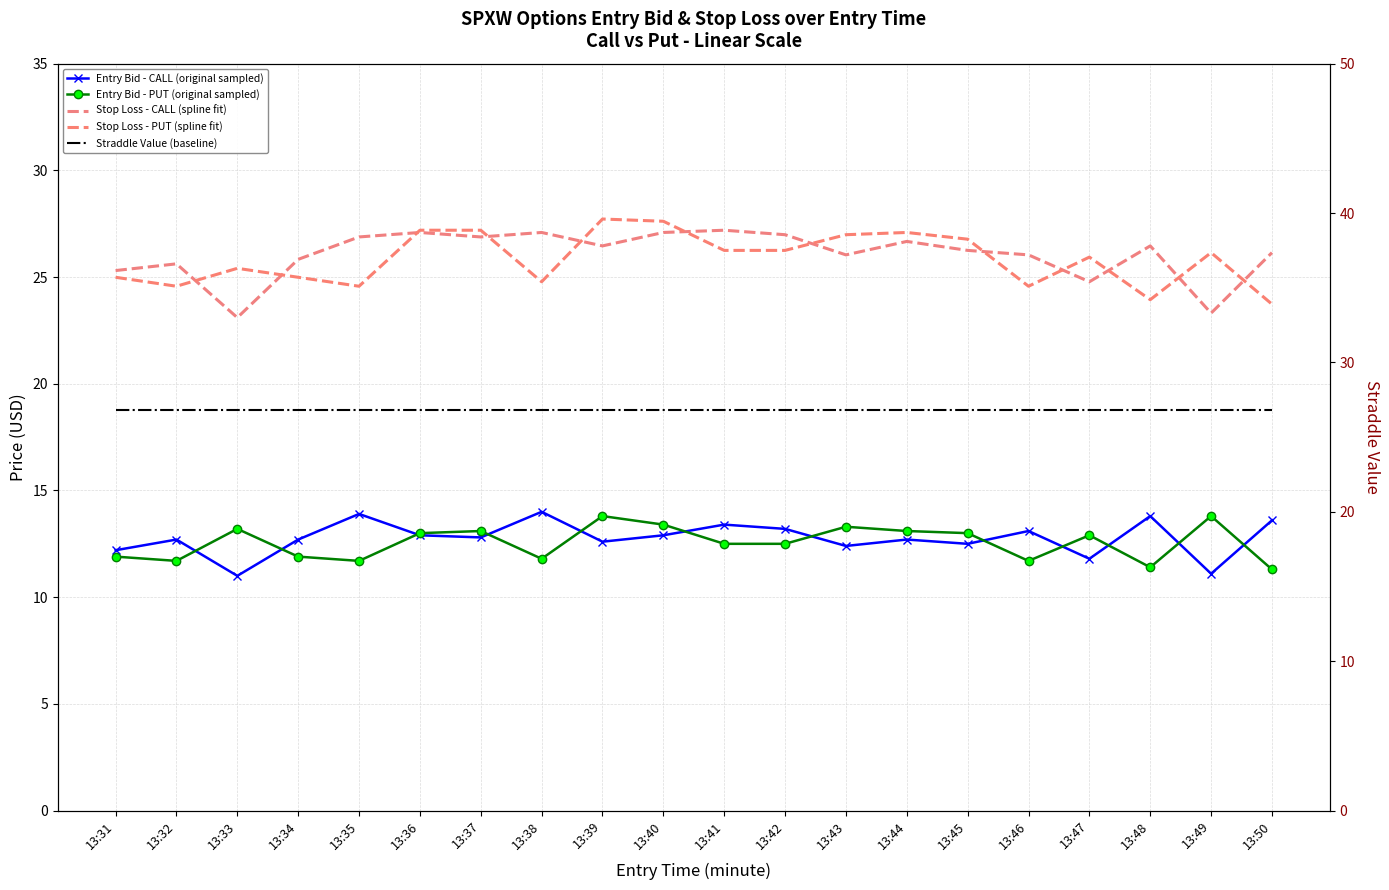

True or false: Entry Bid - CALL (original sampled) and Stop Loss - CALL (spline fit) intersect in this chart.

False